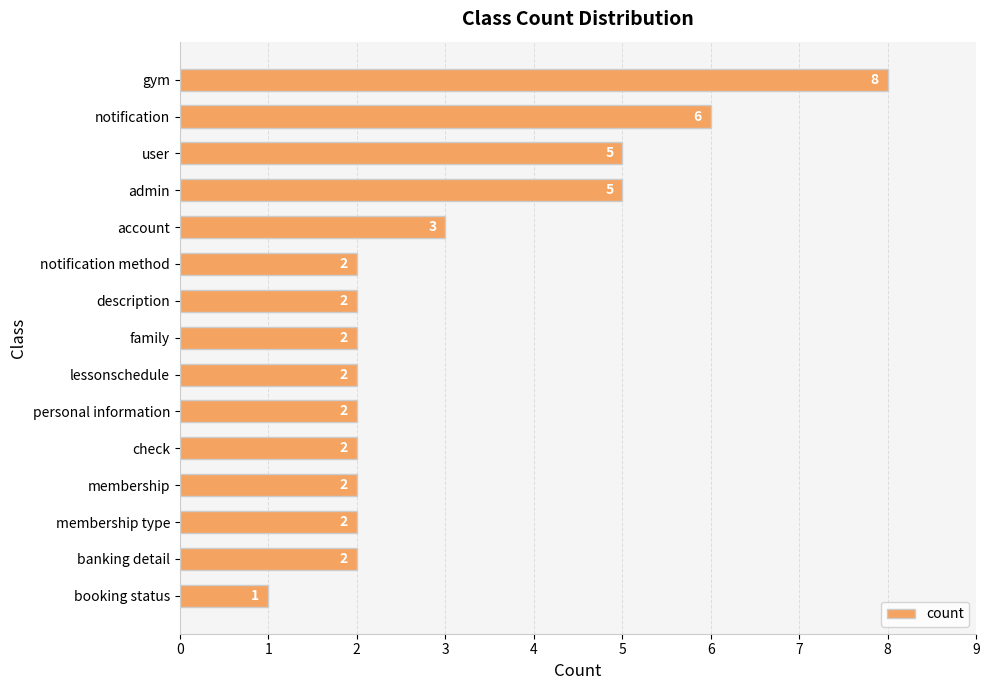

How many data points does each series have?

15